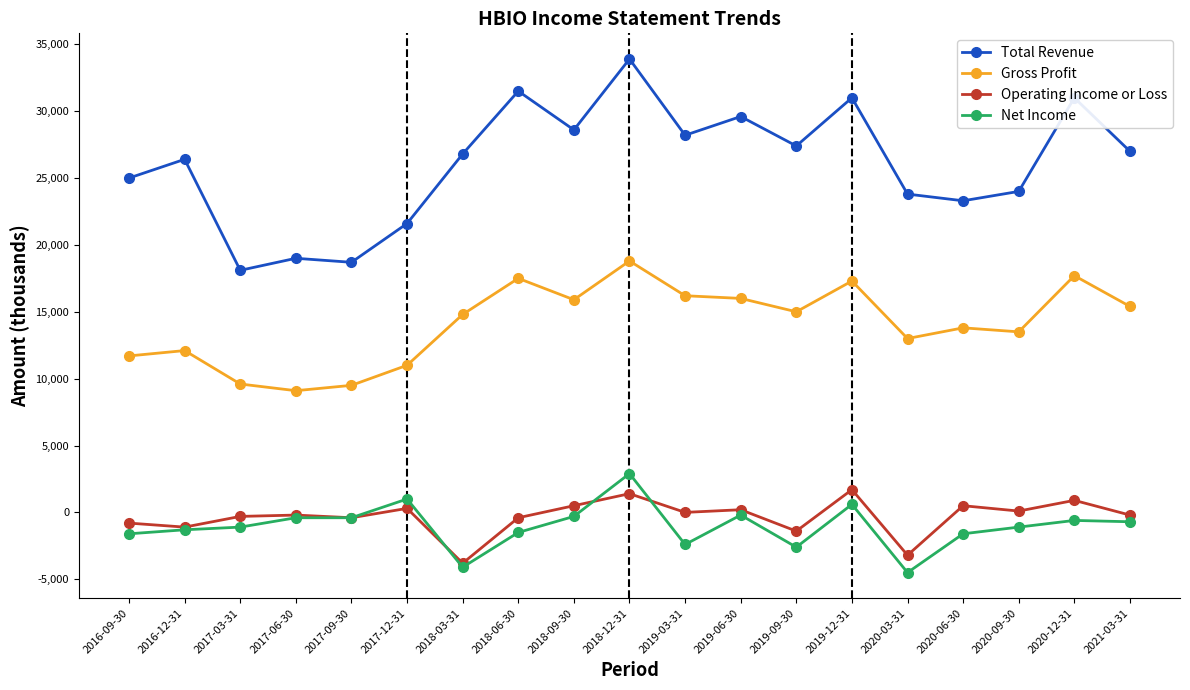

Is the value of Net Income at 2018-12-31 greater than the value of Gross Profit at 2019-09-30?

No